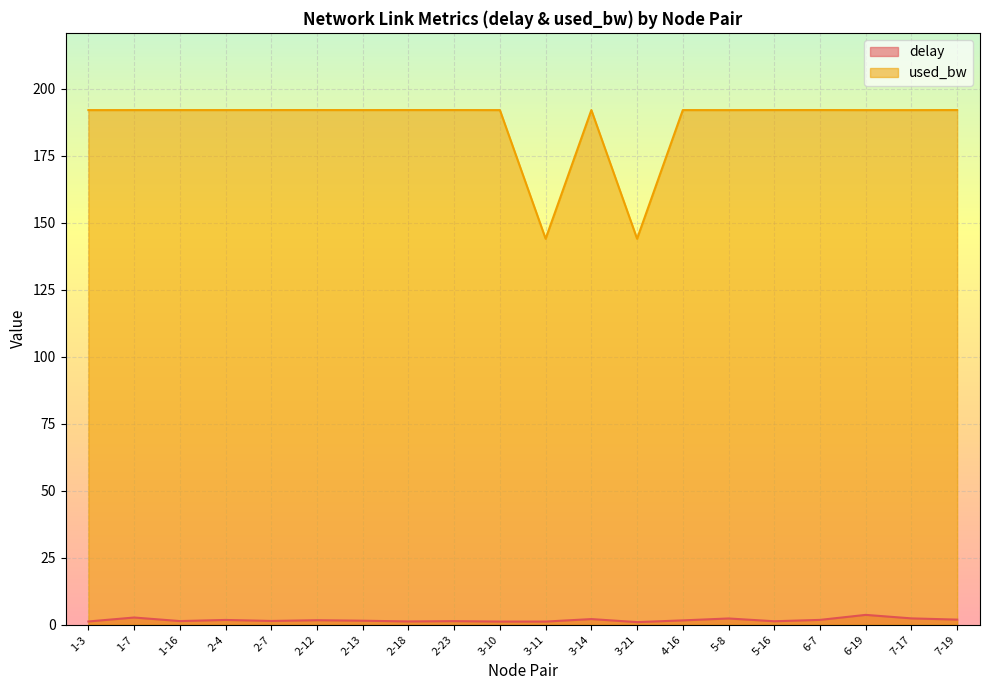

How many values in the delay series exceed 1?

19